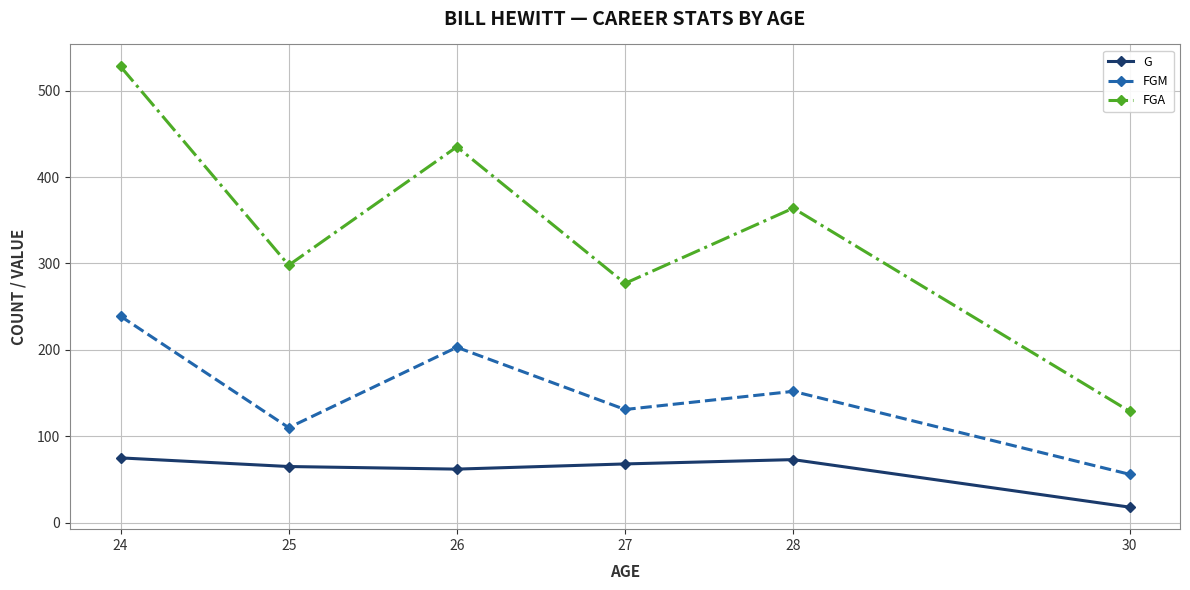

True or false: FGA and G intersect in this chart.

False